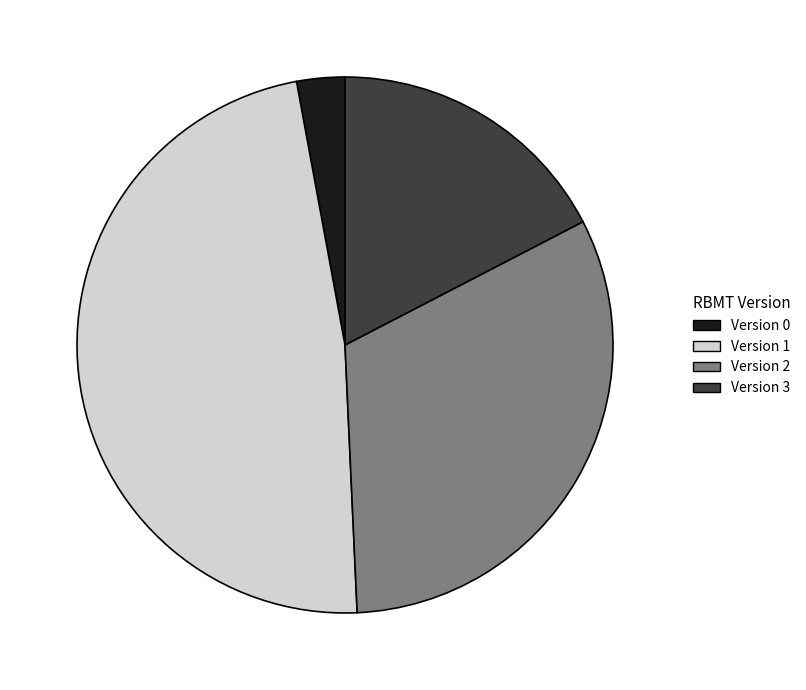

Is the sum of Version 0 and Version 1 greater than half?

Yes